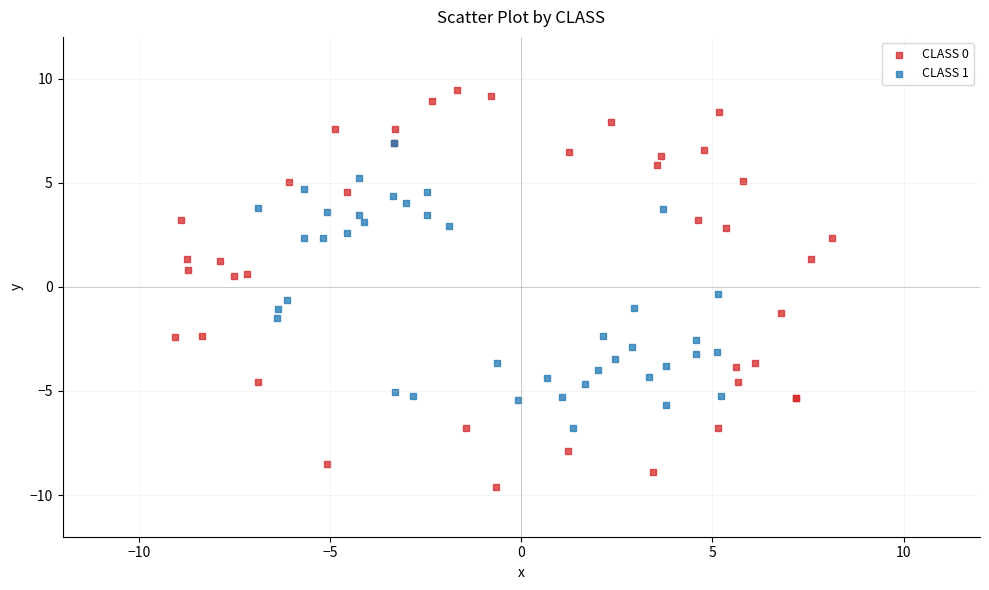

Which series has the largest Y range (max minus min)?

CLASS 0